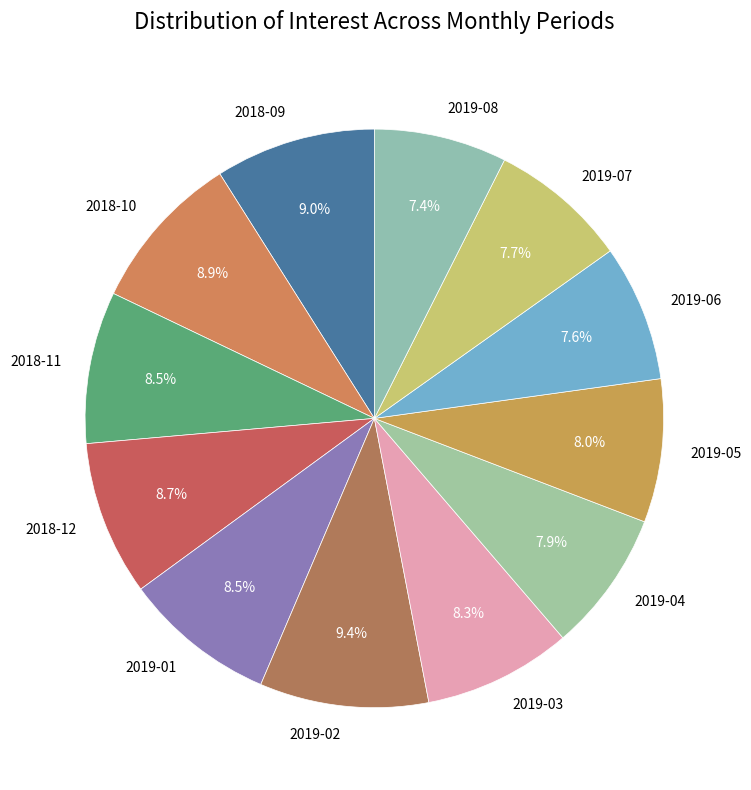

What percentage is NOT represented by 2019-03?

91.7%